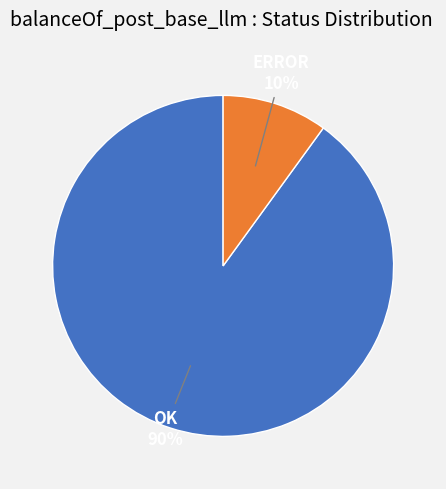

How many segments does this pie chart have?

2